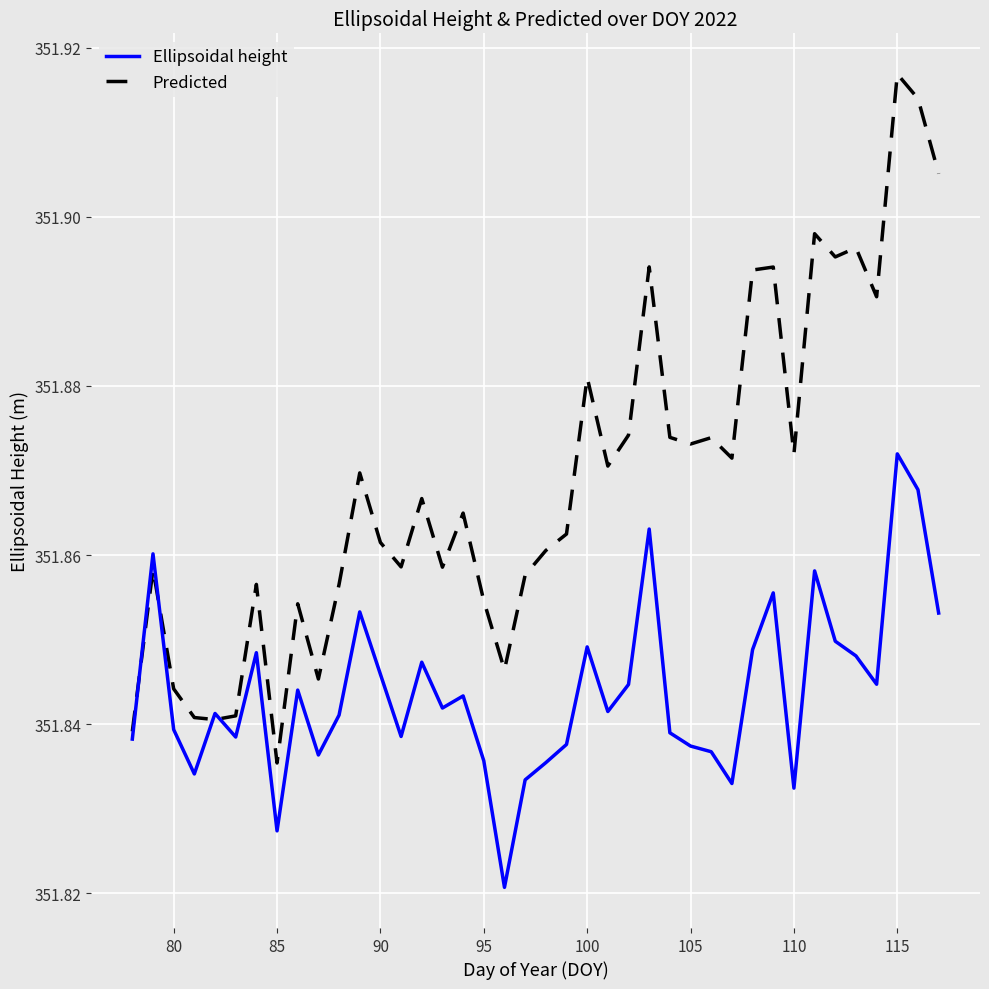

After their last crossing, which series has the higher values: Ellipsoidal height or Predicted?

Predicted